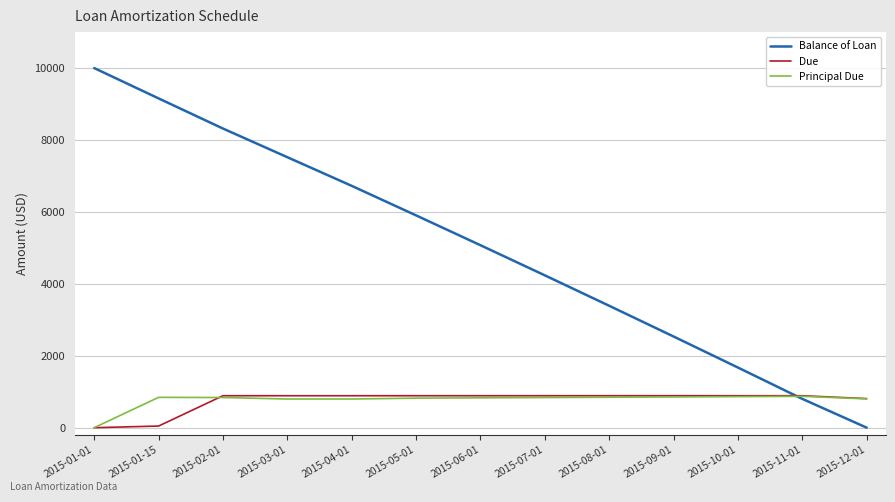

What are all the series names shown in the legend?

Balance of Loan, Due, Principal Due